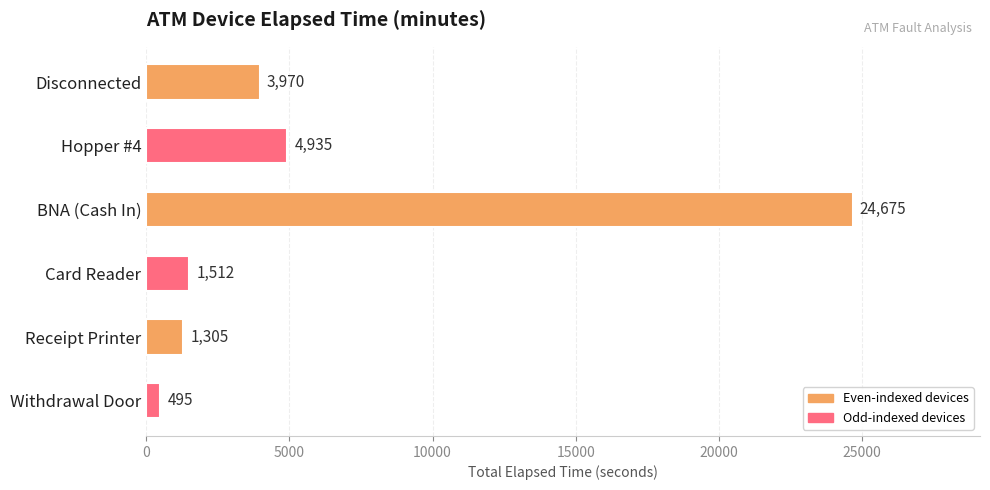

At which category does the chart reach its minimum across all series?

Withdrawal Door